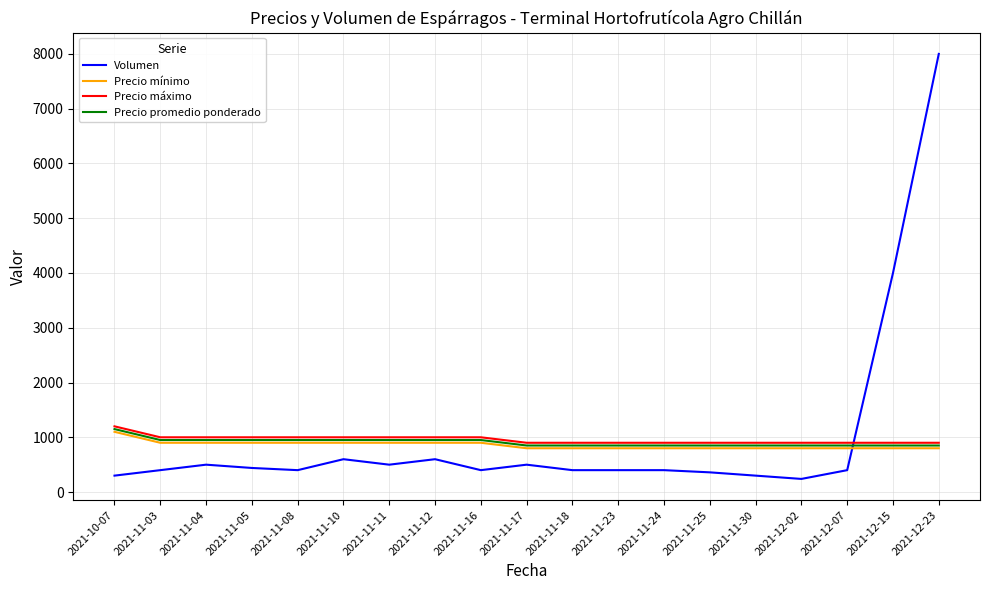

At which category is the sum across all series the highest?

2021-12-23